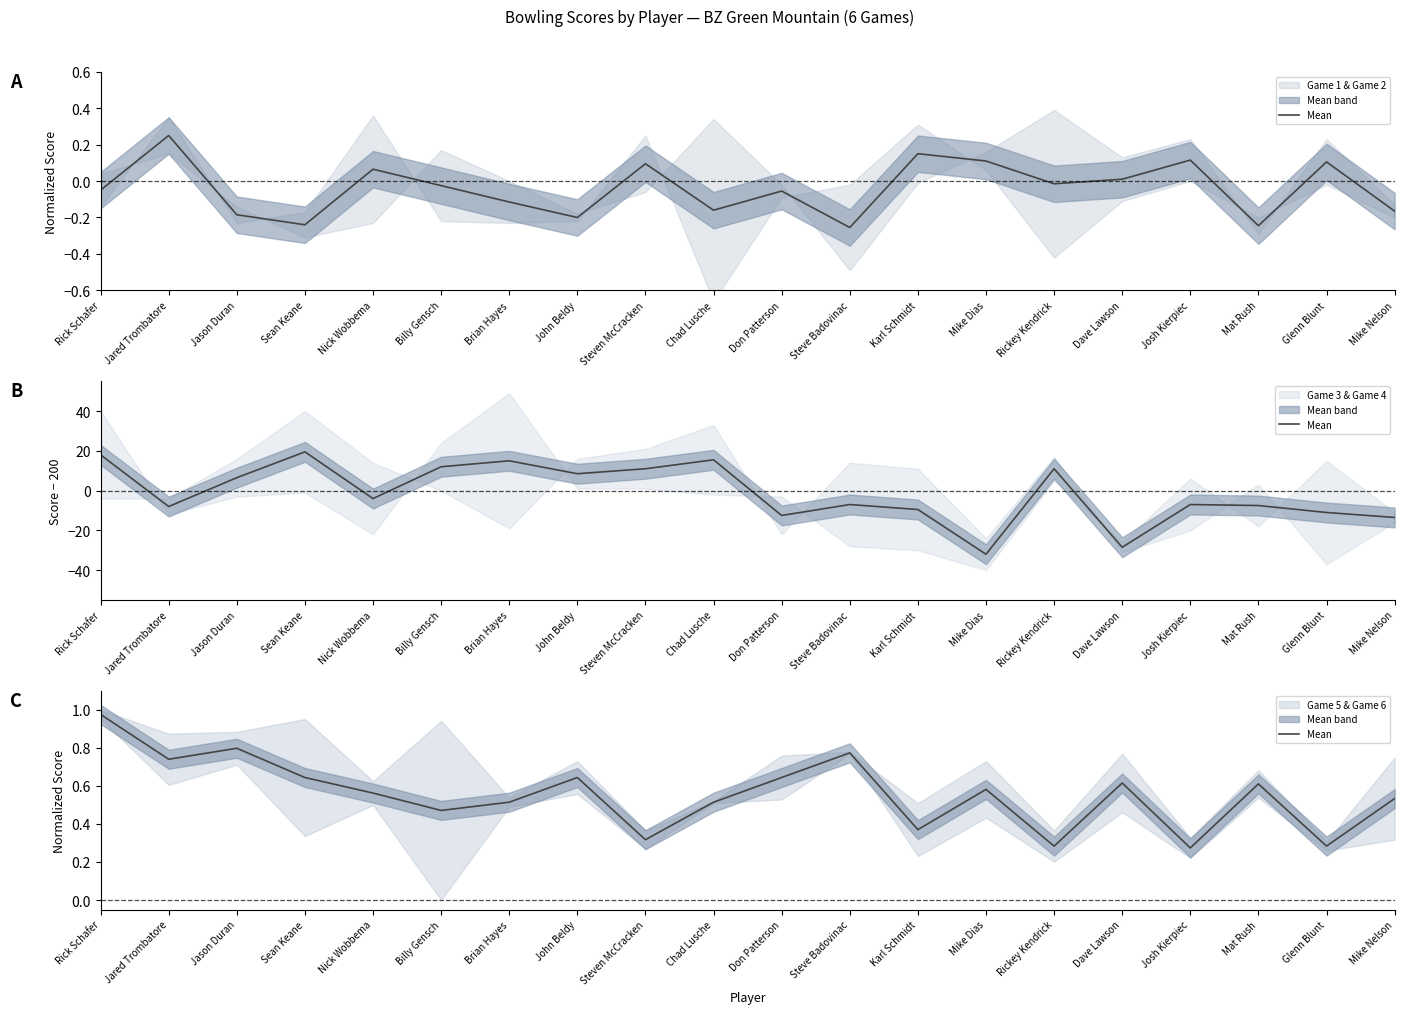

True or false: the data shows 0.6 at Dave Lawson.

True